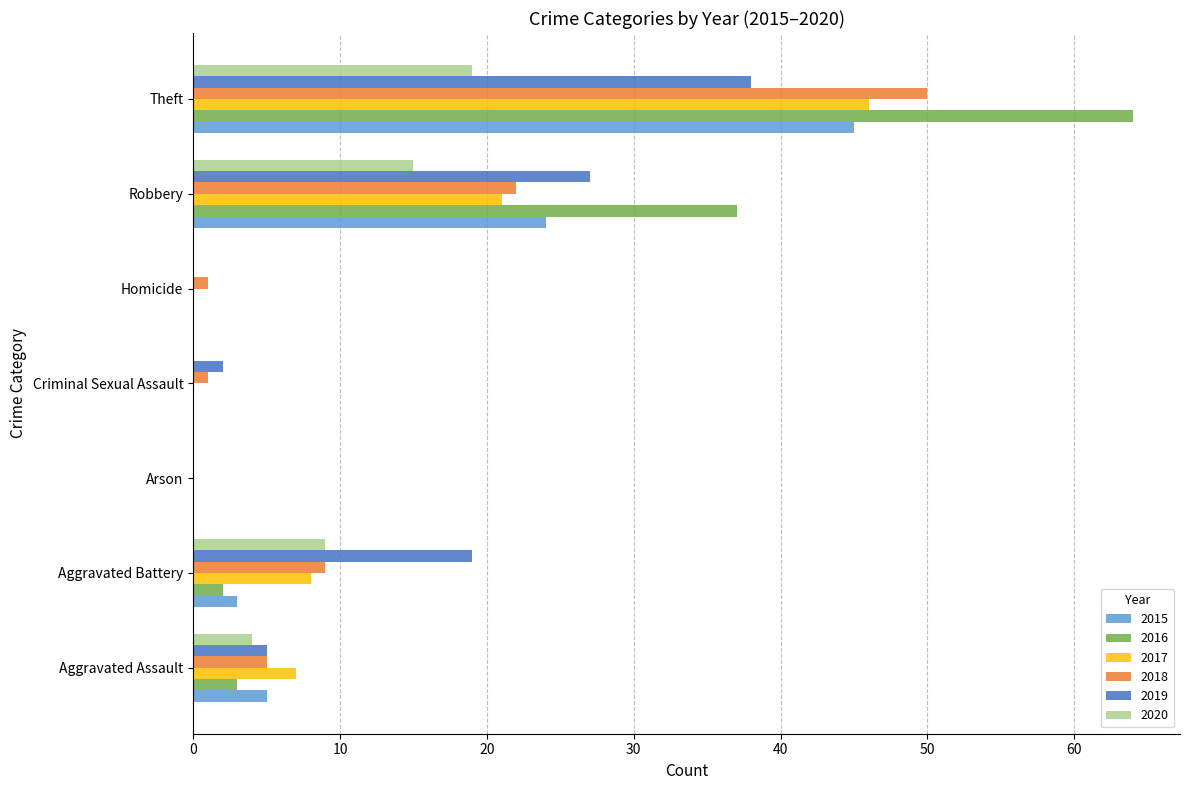

Between Aggravated Battery and Arson, which series saw the biggest shift?

2019